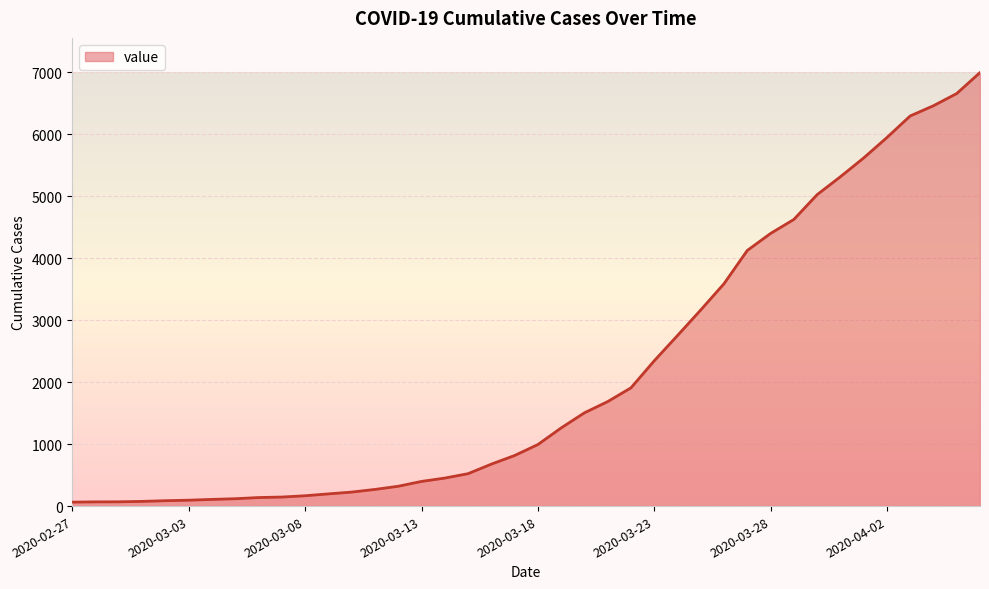

What is the difference between the maximum and minimum values?

6931